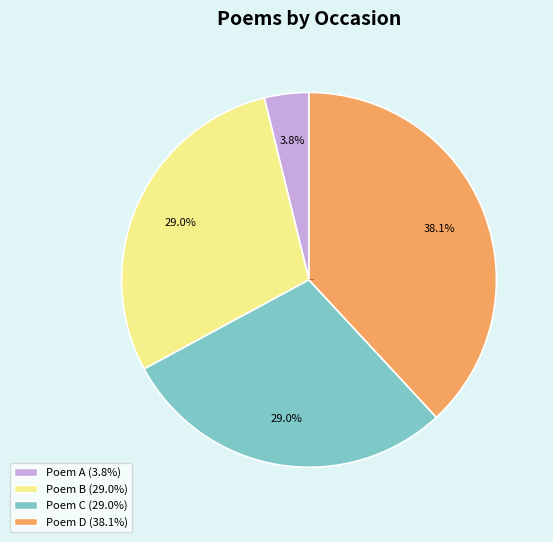

Is there a majority slice in this chart?

No